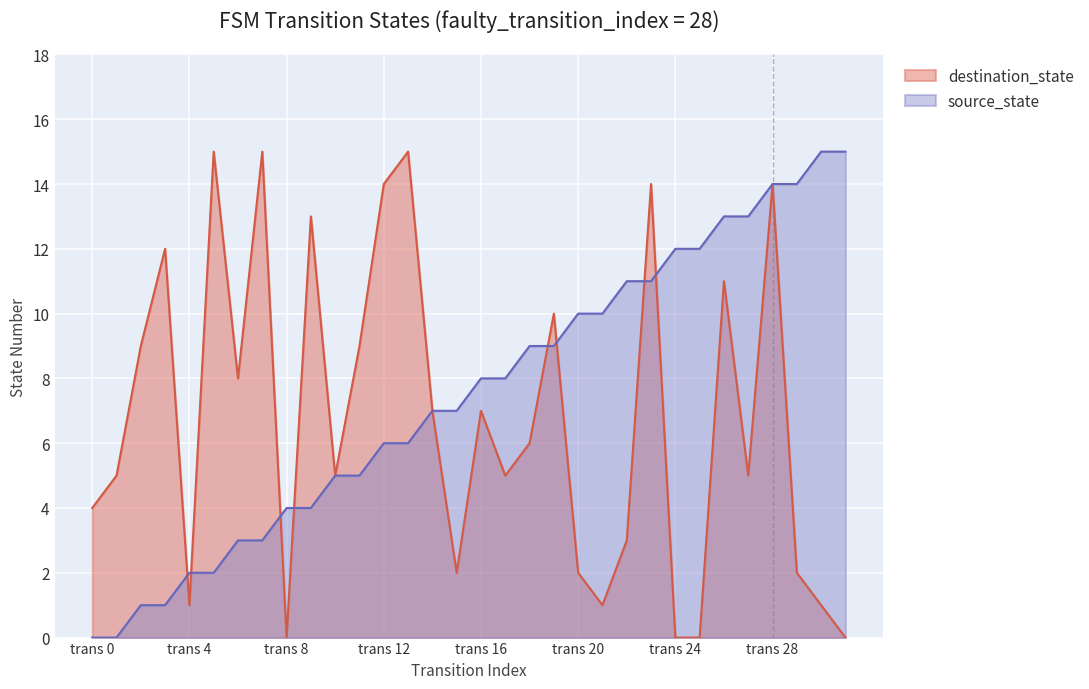

True or false: source_state has a value of 10 at trans 20.

True